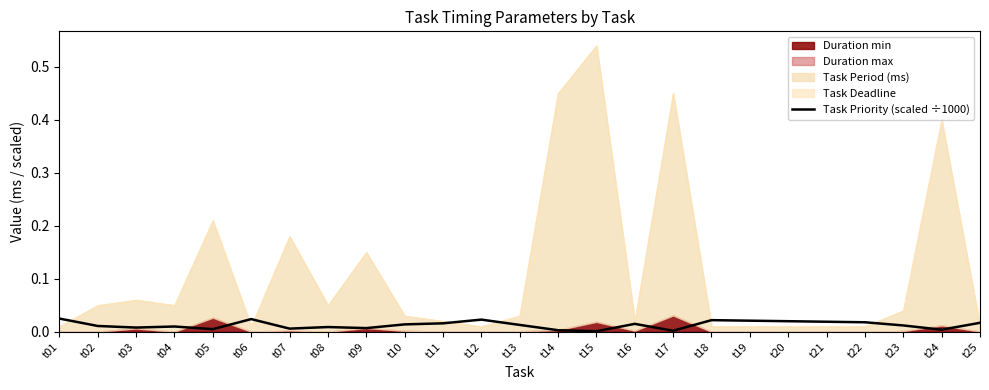

The chart shows a value of 0.0 at t14. True or false?

True